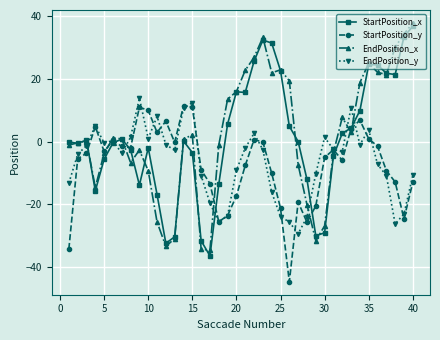

What is the maximum value shown in the chart?

37.9